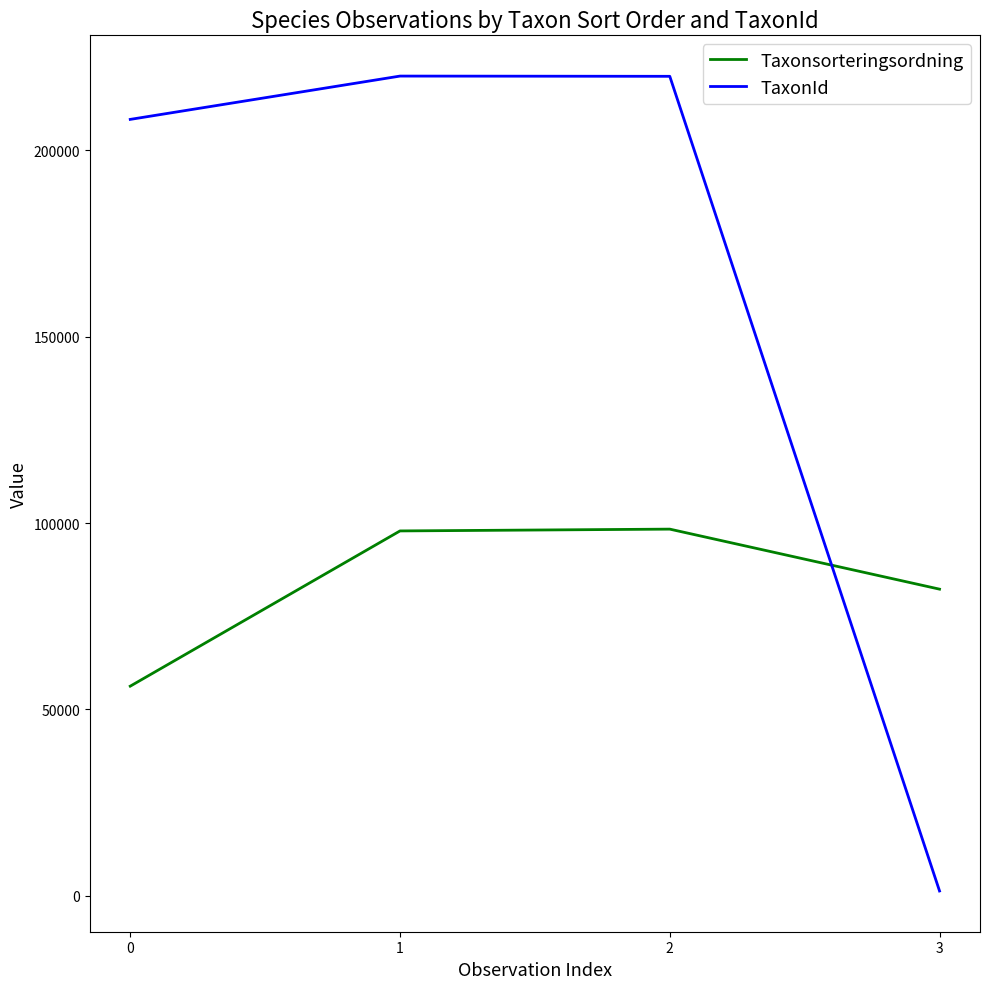

What is the total value across all series at 3?

83575